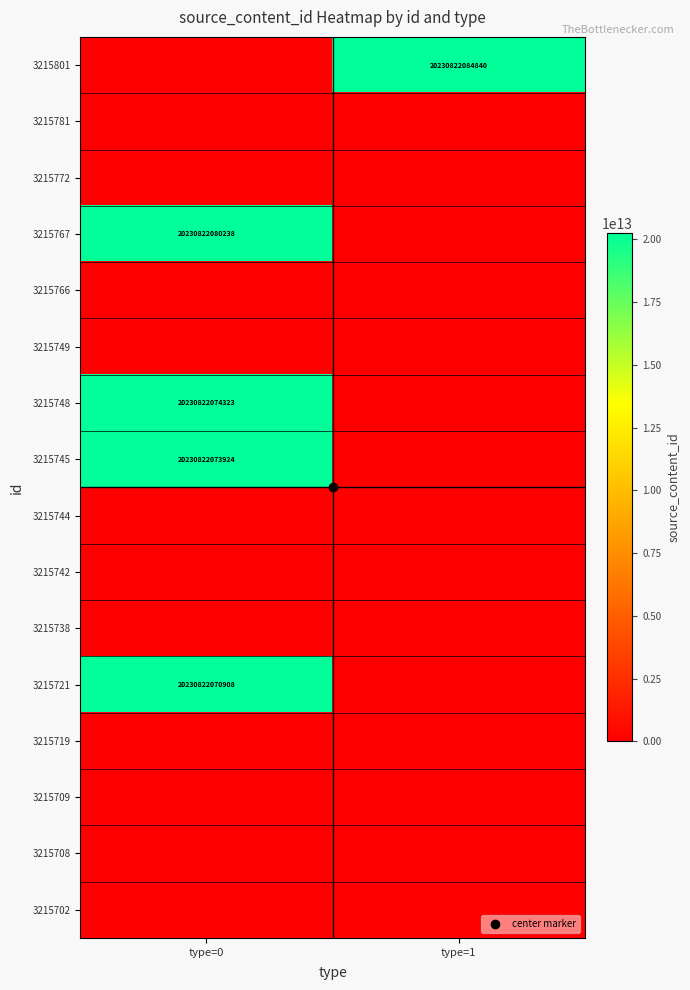

The 3215745 series shows 10458102983553 at type=1. True or false?

False